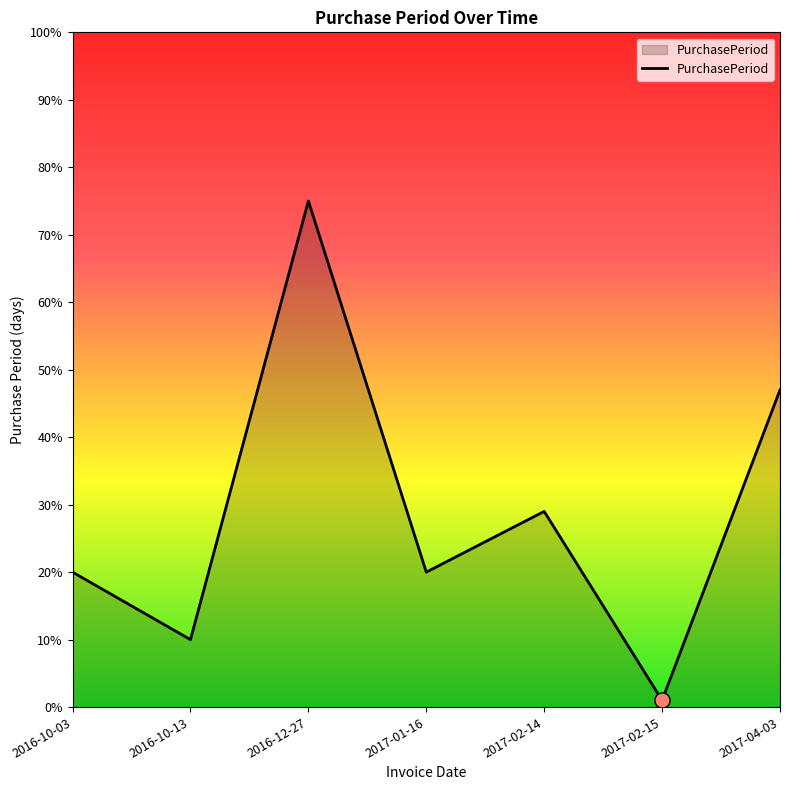

What is the change in value from 2016-10-13 to 2017-01-16?

+10